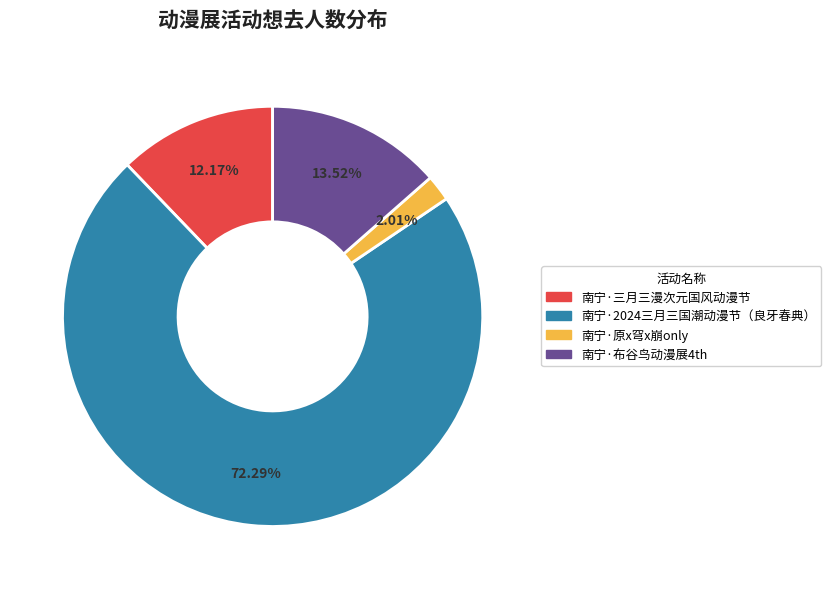

Which has a higher value, 南宁·三月三漫次元国风动漫节 or 南宁·原x穹x崩only?

南宁·三月三漫次元国风动漫节